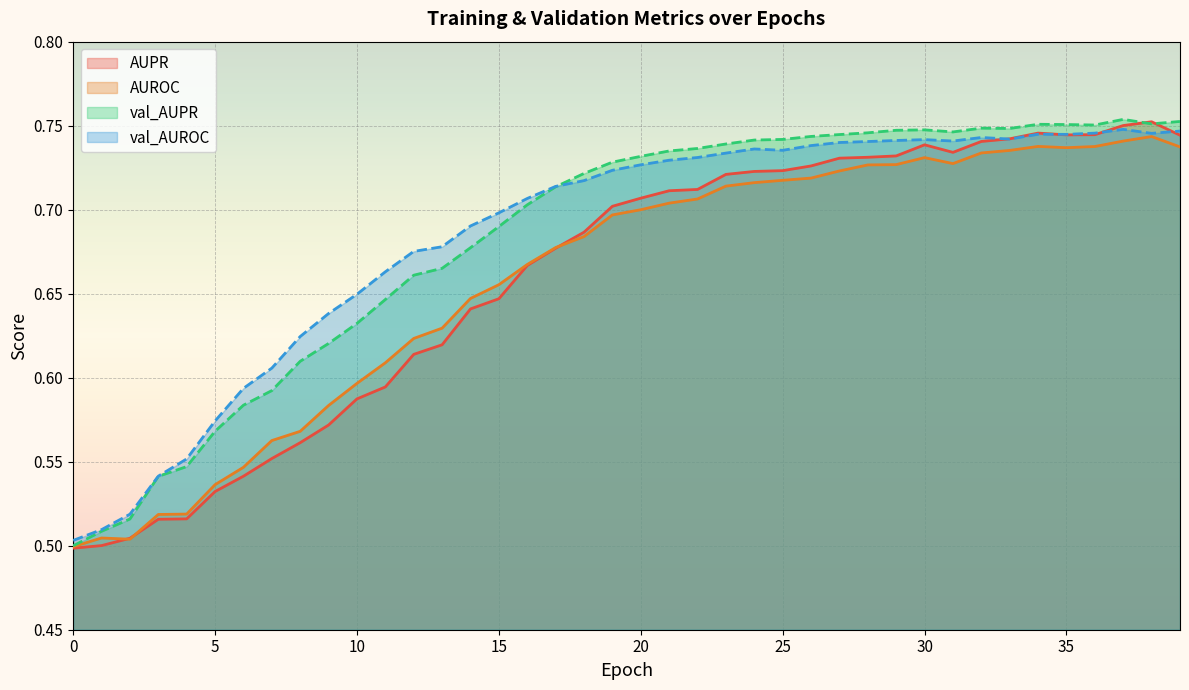

Which has a higher value, 30 or 7?

30